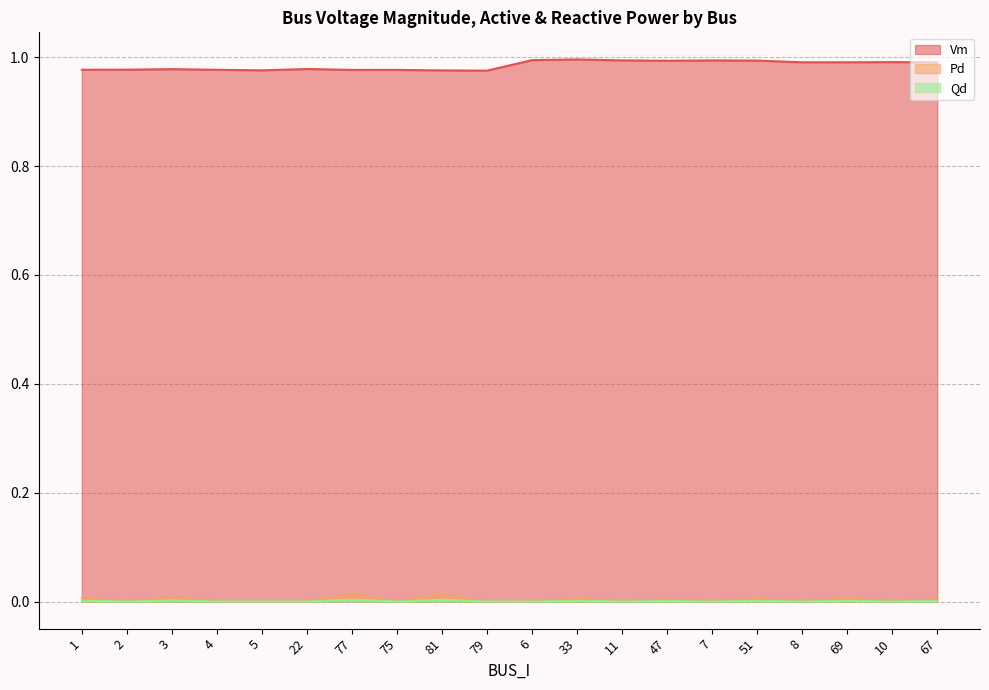

Where is Pd nearest to the value 0?

2